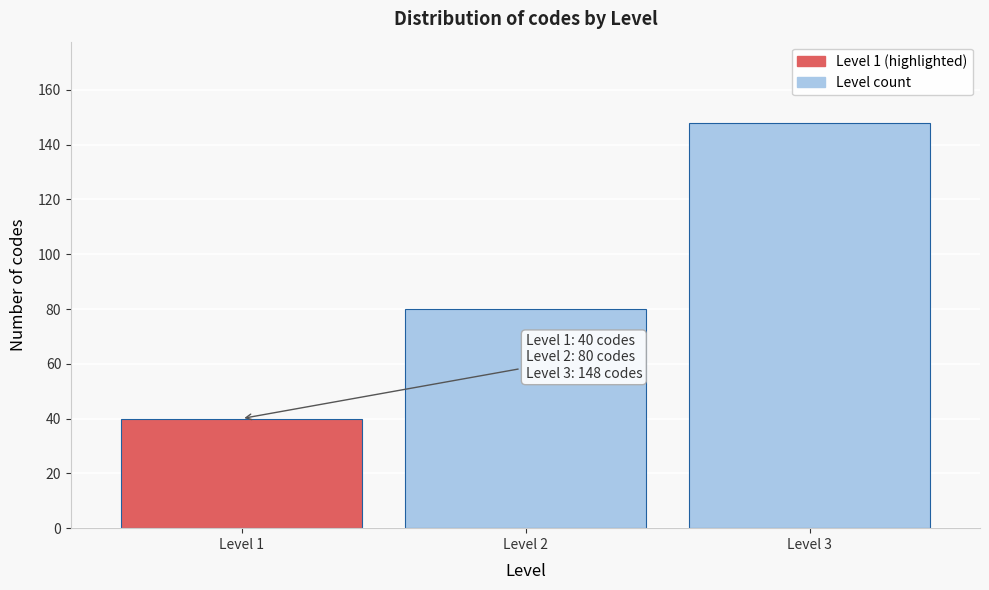

Reading left to right, list all the values displayed in this chart.

40	80	148